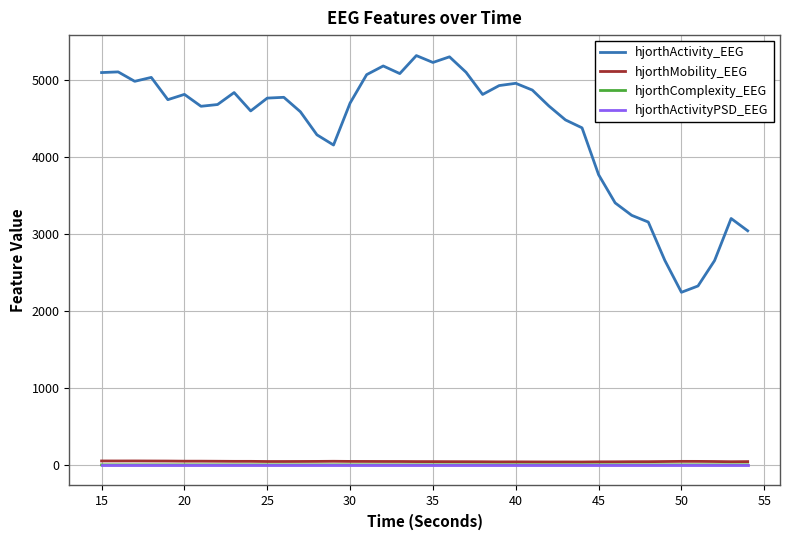

How many distinct data groups are displayed?

4